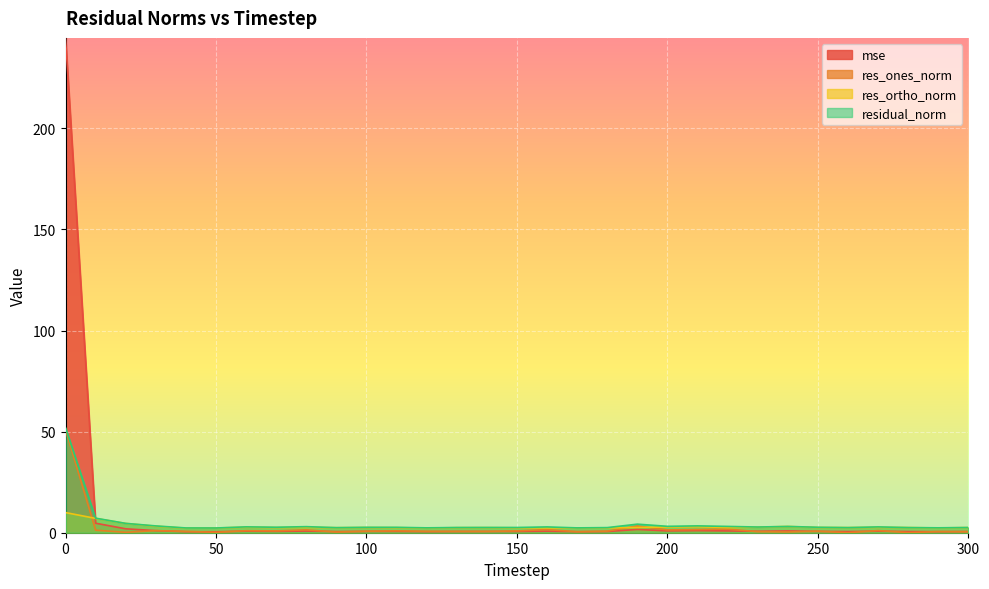

Reading left to right, extract all data points from this chart.

mse: 244.7	4.7	1.9	1.0	0.5	0.5	0.8	0.7	0.8	0.6	0.6	0.6	0.5	0.6	0.6	0.6	0.7	0.5	0.6	1.6	0.9	1.0	0.9	0.7	0.9	0.7	0.6	0.8	0.6	0.5	0.6
res_ones_norm: 50.9	1.3	0.2	1.0	0.7	0.2	1.0	0.9	1.4	0.3	0.7	0.9	0.7	0.6	0.6	0.9	1.6	0.5	0.8	3.4	1.4	1.6	1.8	0.5	0.4	0.7	0.0	1.1	0.1	0.6	0.4
res_ortho_norm: 10.0	7.1	4.6	3.2	2.3	2.3	2.7	2.6	2.6	2.5	2.6	2.5	2.3	2.5	2.5	2.4	2.4	2.3	2.4	2.6	2.8	3.0	2.6	2.8	3.1	2.6	2.5	2.7	2.5	2.4	2.5
residual_norm: 51.9	7.2	4.6	3.4	2.4	2.3	2.9	2.7	3.0	2.5	2.7	2.7	2.4	2.6	2.6	2.6	2.9	2.4	2.5	4.2	3.2	3.4	3.1	2.8	3.1	2.7	2.5	2.9	2.5	2.4	2.6